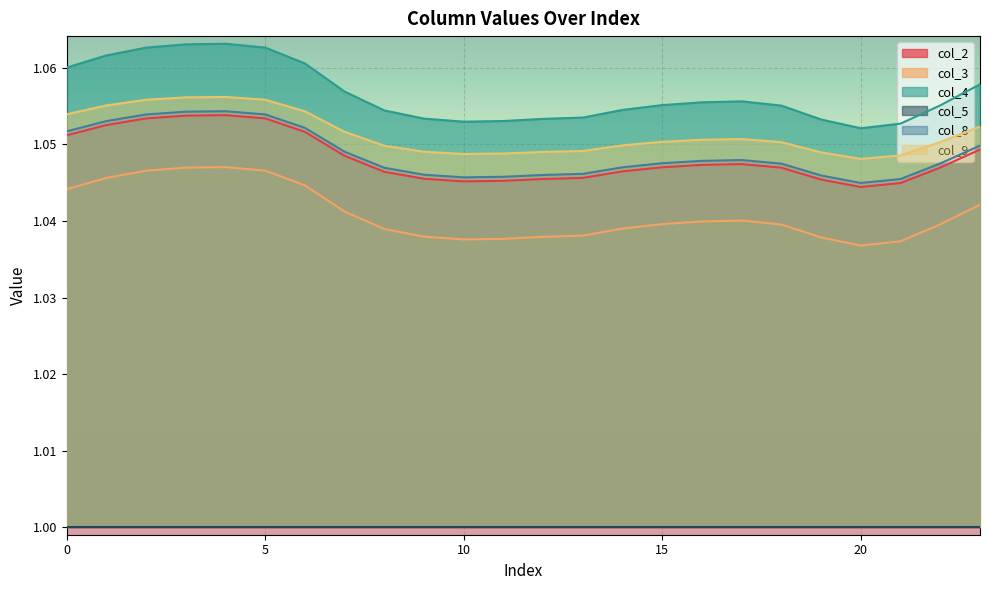

What value does the col_8 series have at 10?

1.0